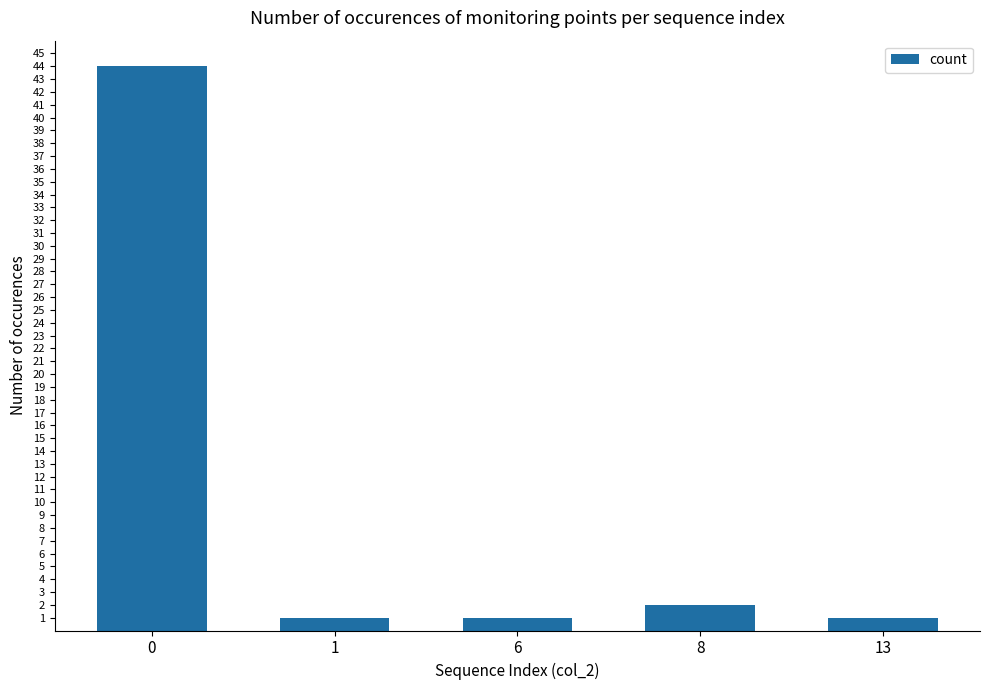

Where is the data nearest to the value 22?

8